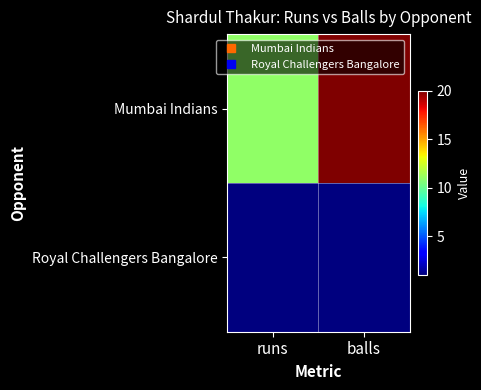

What is the total value across all series at balls?

21